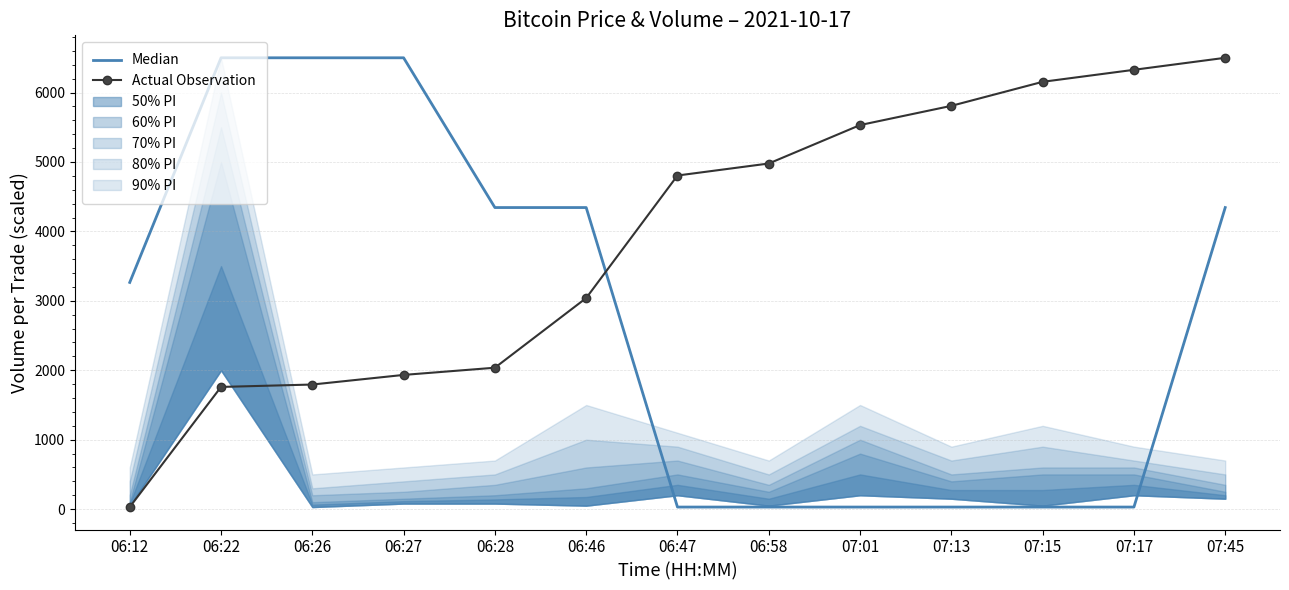

Where do Median and Actual Observation first cross each other?

06:46 and 06:47